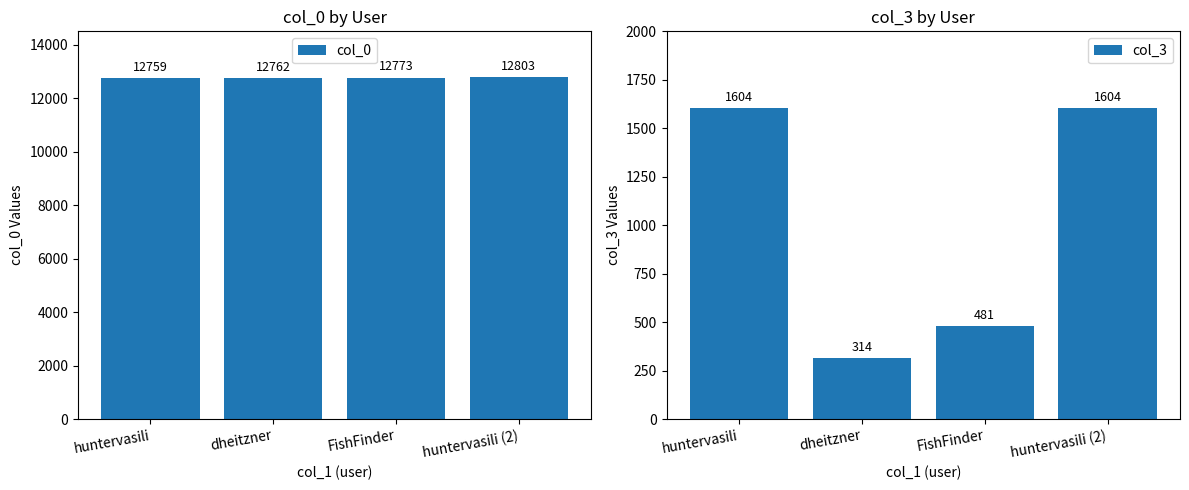

At which label does col_0 reach its minimum?

huntervasili